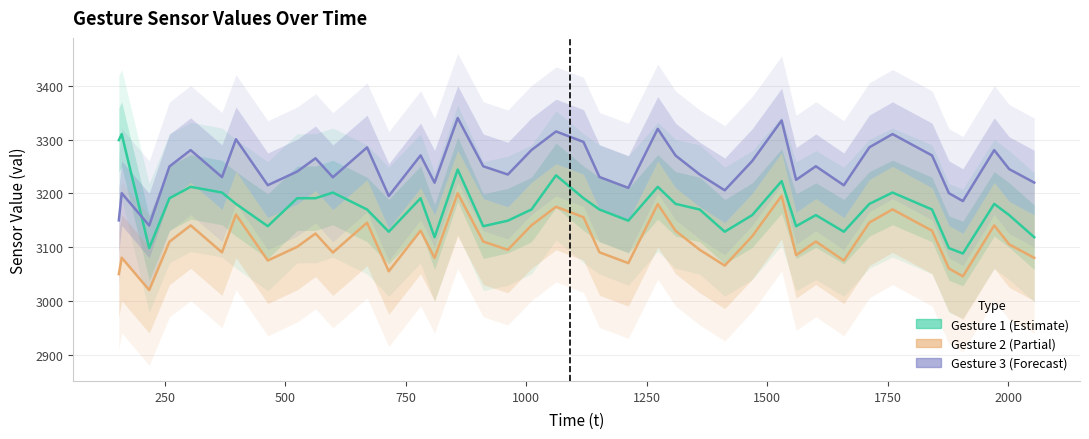

What is the difference between the maximum and minimum values in the gesture_3 series?

200.0